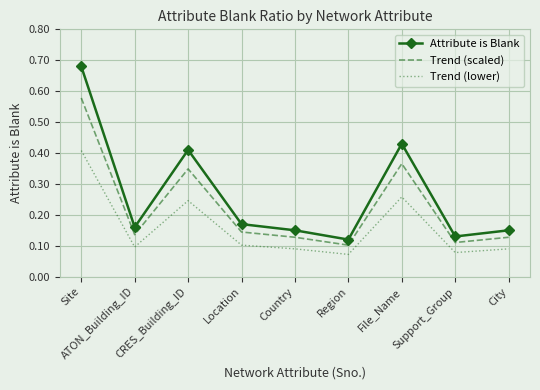

What position from the left is Support_Group?

8